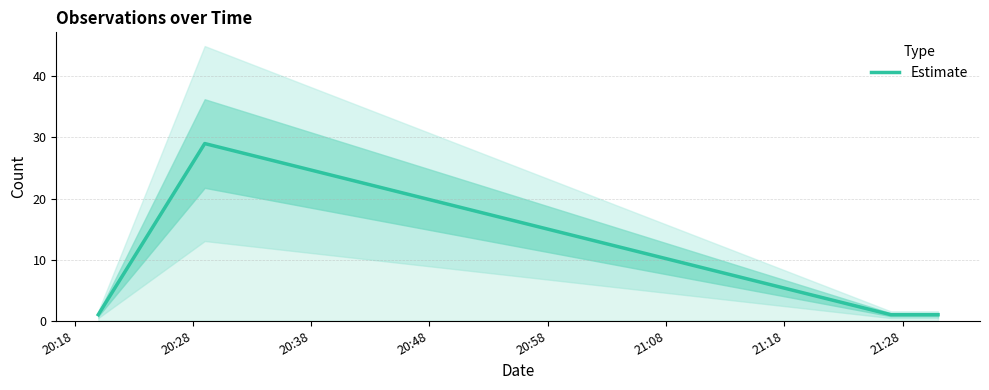

In Estimate, how many points are higher than both neighbors (excluding endpoints)?

1